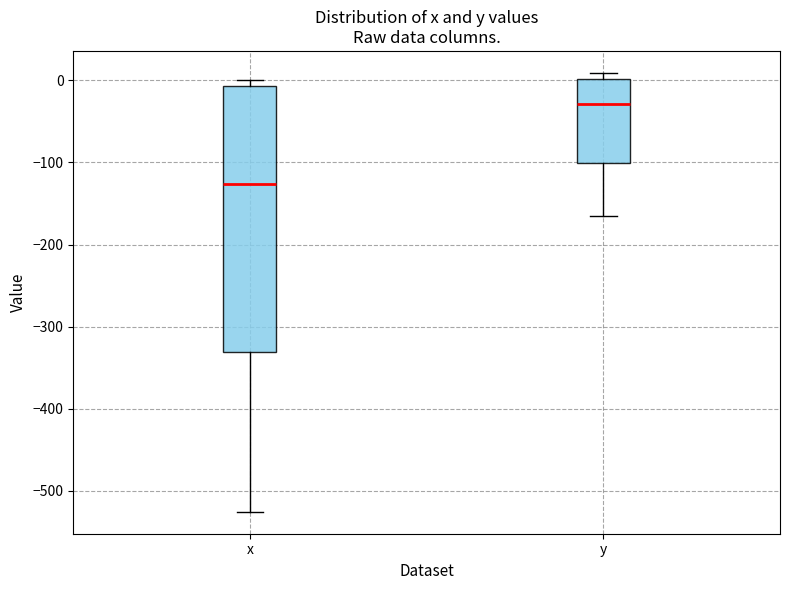

Reading left to right, transcribe this box plot: for each box, give where its median line is, the range the box spans, and where its two whiskers end, as read against the y-axis. The values are not printed on the chart, so give them approximately, as read against the axis.

x: median -130, box -330 to -10, whiskers -530 to 0
y: median -30, box -100 to 0, whiskers -170 to 10